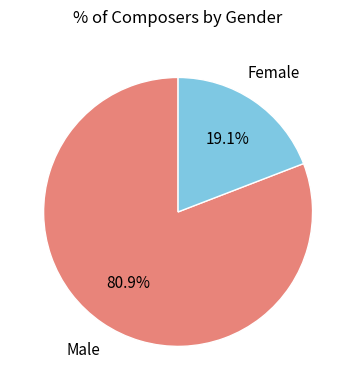

Combined, do Female and Male account for over 50%?

Yes